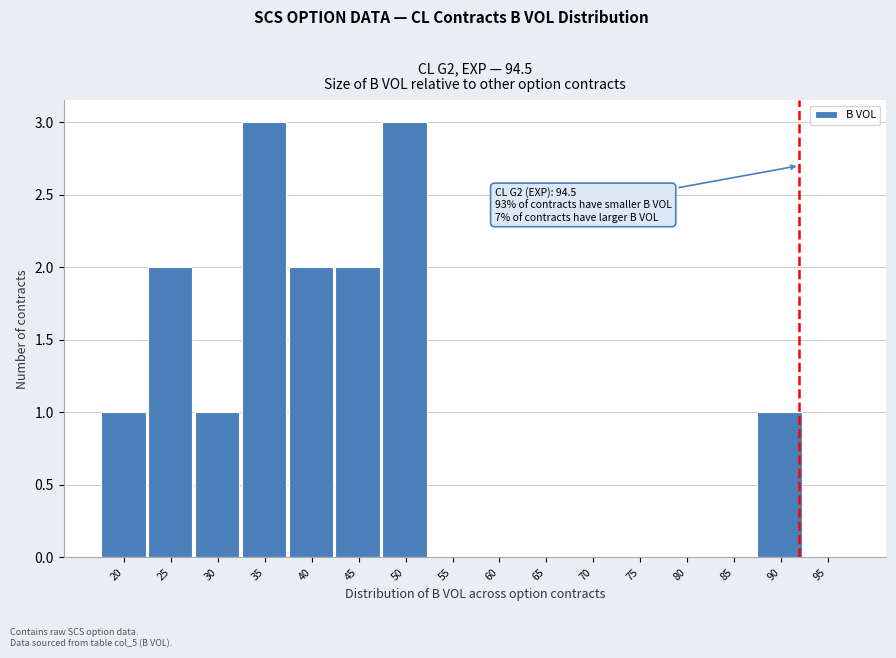

Reading left to right, extract all data points from this chart.

20=1	25=2	30=1	35=3	40=2	45=2	50=3	55=0	60=0	65=0	70=0	75=0	80=0	85=0	90=1	95=0